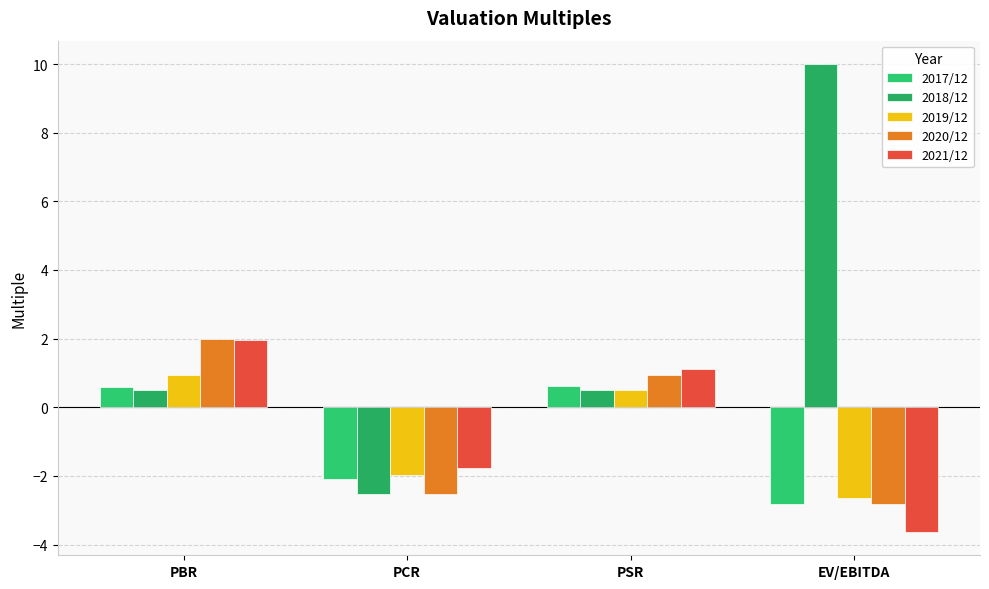

How many positive values does the 2020/12 series have?

2